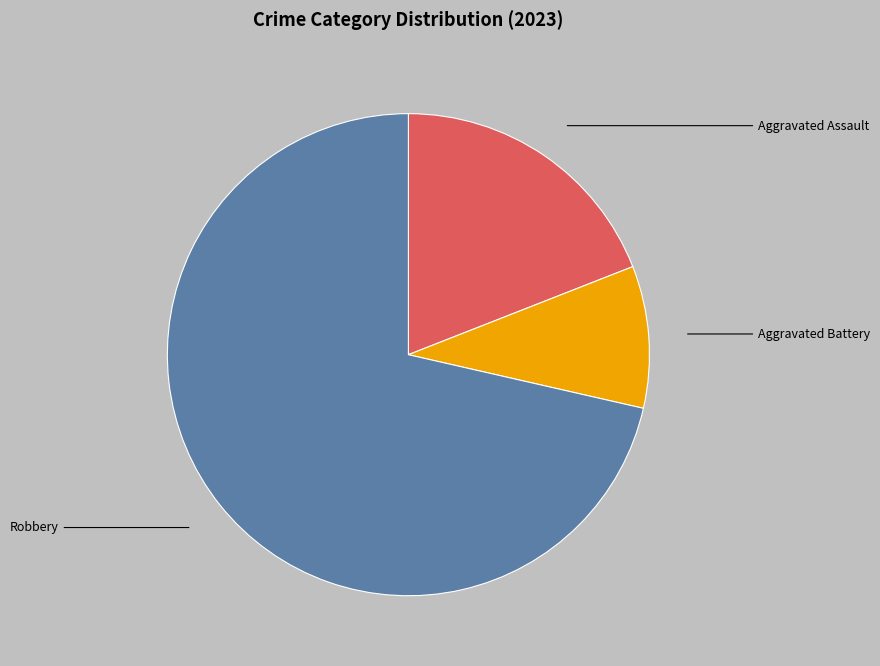

Is there a majority slice in this chart?

Yes